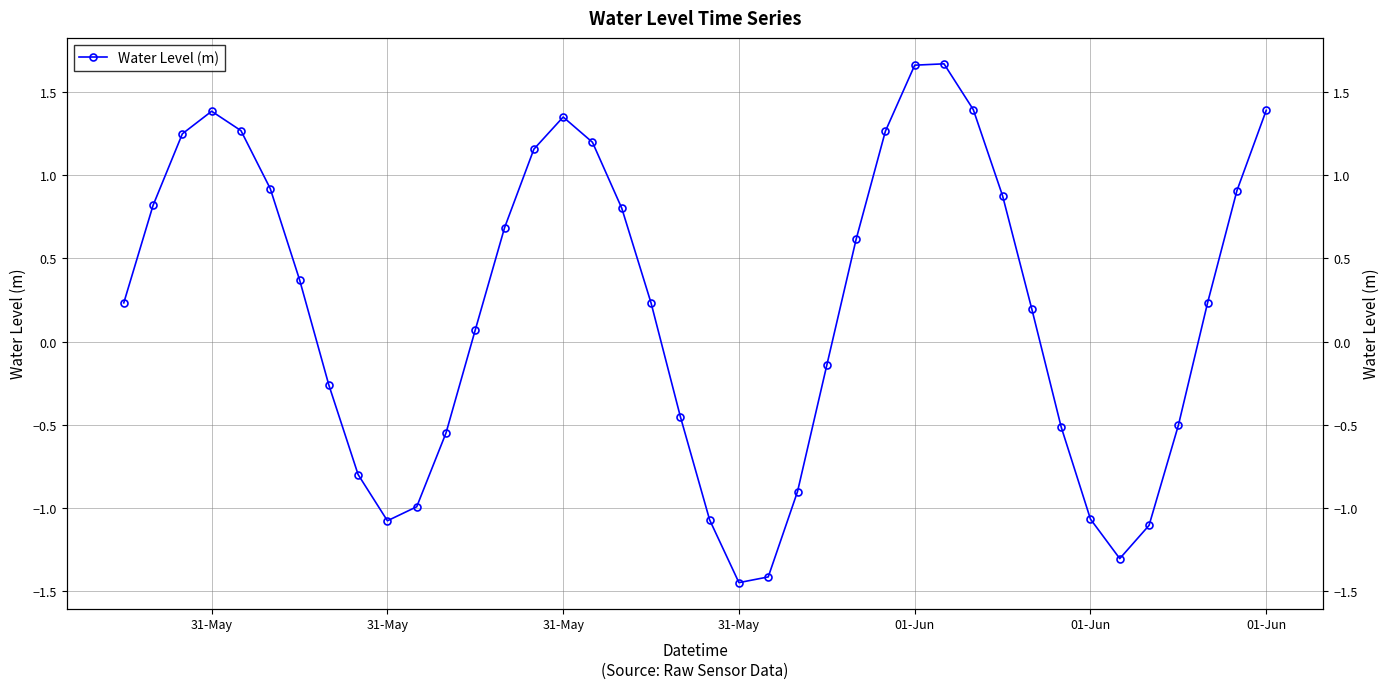

How many interior local peaks (higher than both neighbors) does the data have?

3